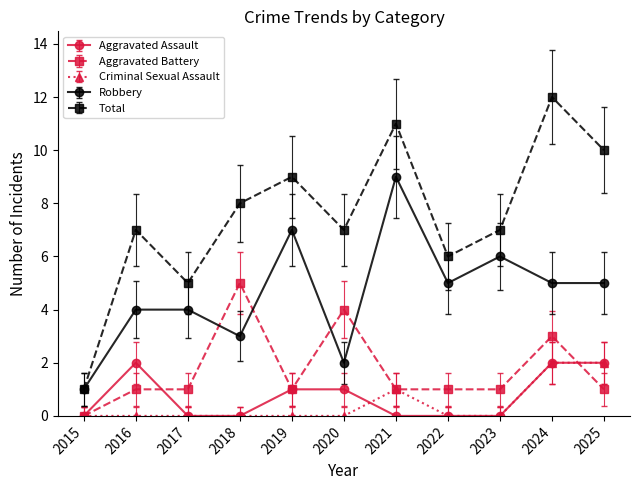

Reading left to right, extract all data points from this chart.

Aggravated Assault: 0	2	0	0	1	1	0	0	0	2	2
Aggravated Battery: 0	1	1	5	1	4	1	1	1	3	1
Criminal Sexual Assault: 0	0	0	0	0	0	1	0	0	2	2
Robbery: 1	4	4	3	7	2	9	5	6	5	5
Total: 1	7	5	8	9	7	11	6	7	12	10